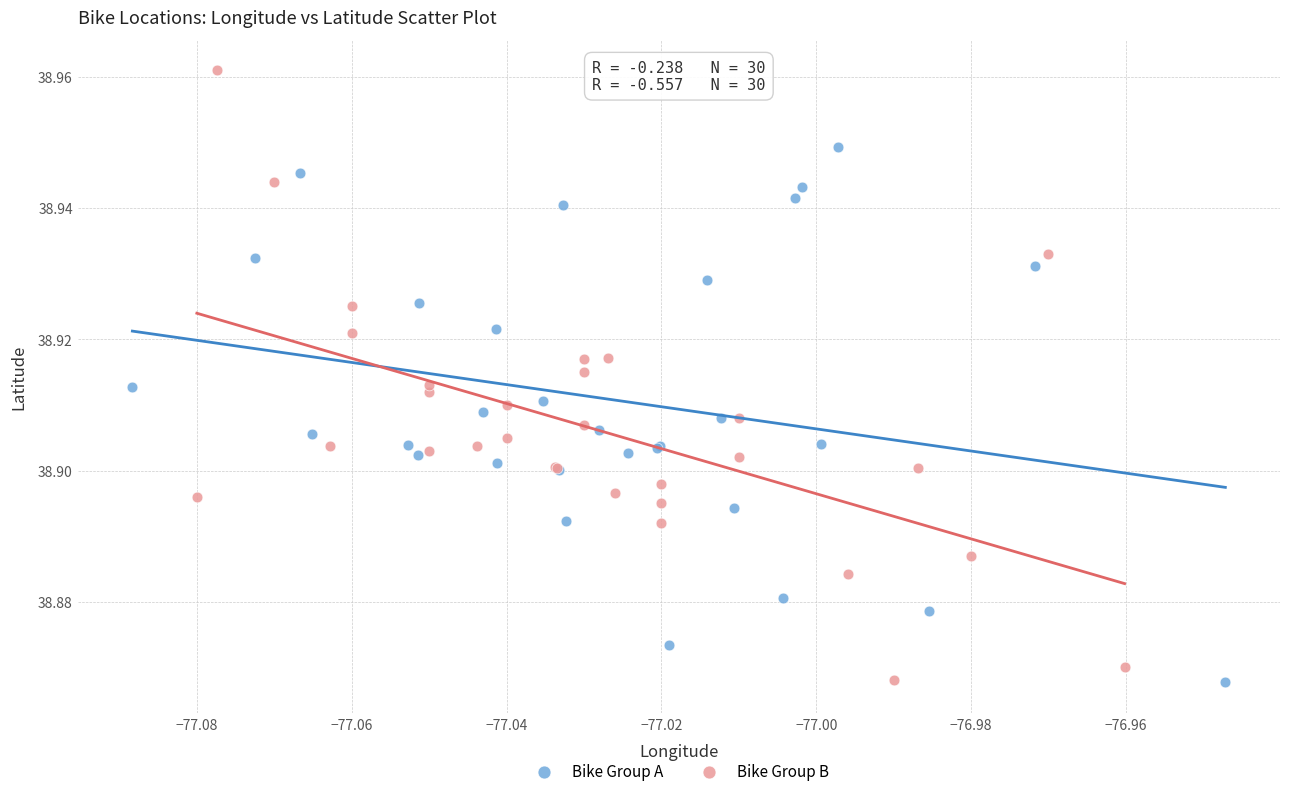

Which series contains the highest Y value?

Bike Group B